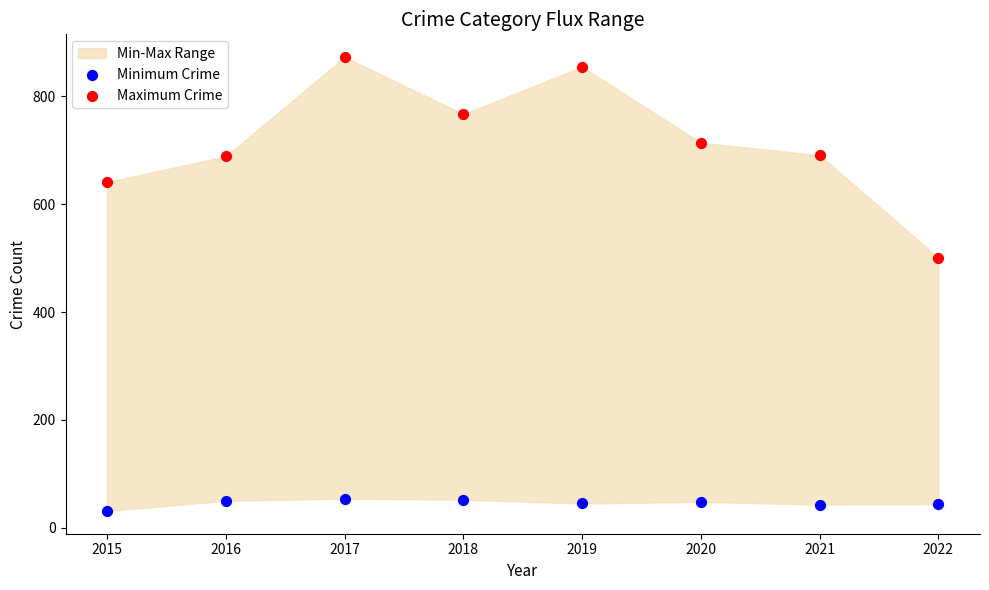

Across all series, what Y value is closest to 452?

501